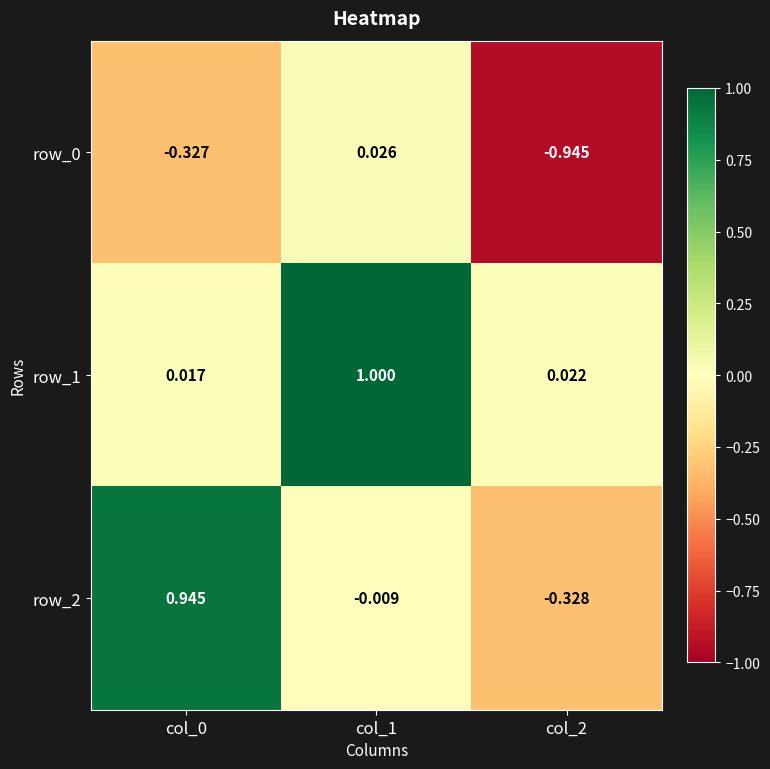

Is the value of row_2 at col_0 greater than the value of row_1 at col_0?

Yes